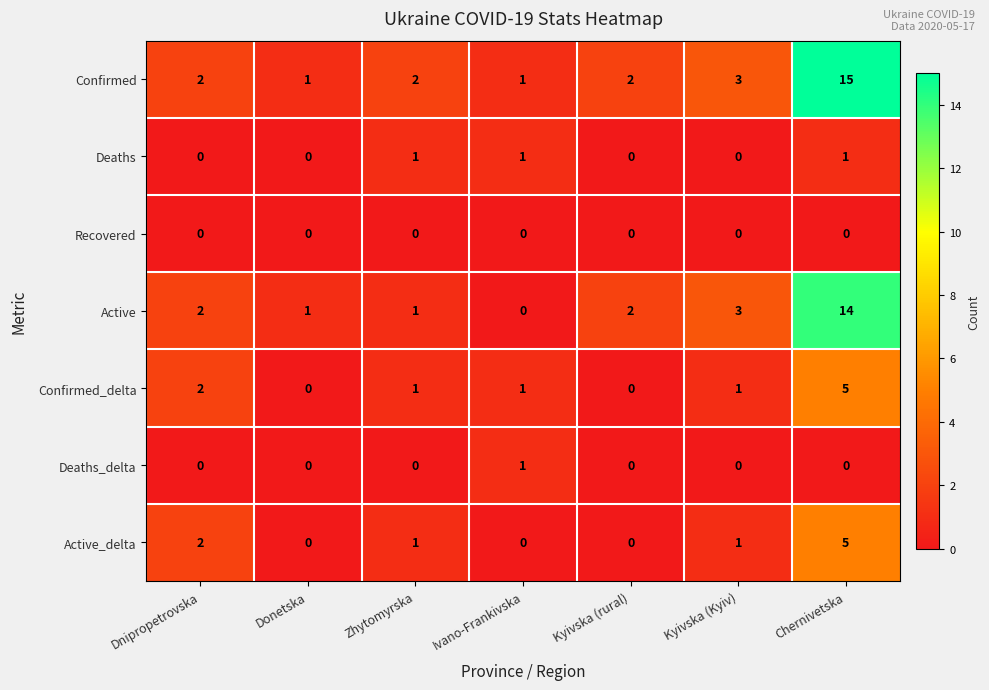

Which category has the highest value across all series?

Chernivetska